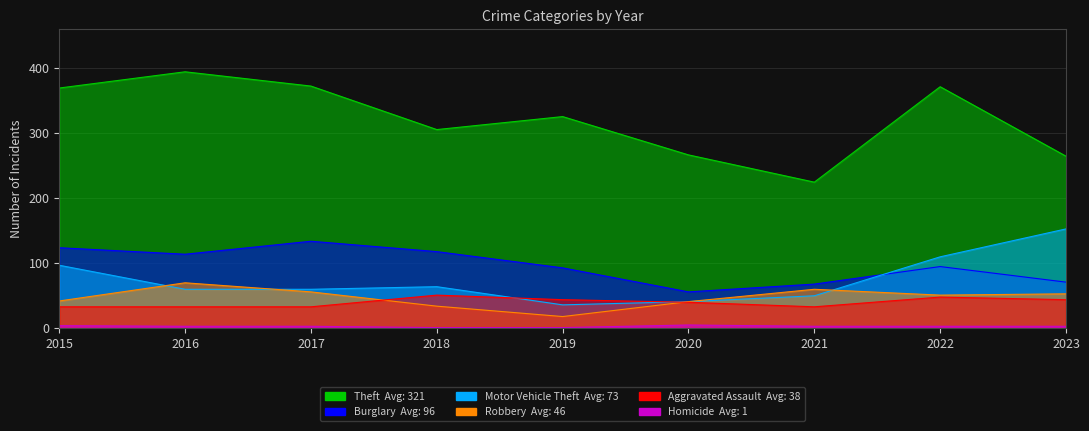

Is it true that Aggravated Assault equals 32 at 2016?

True